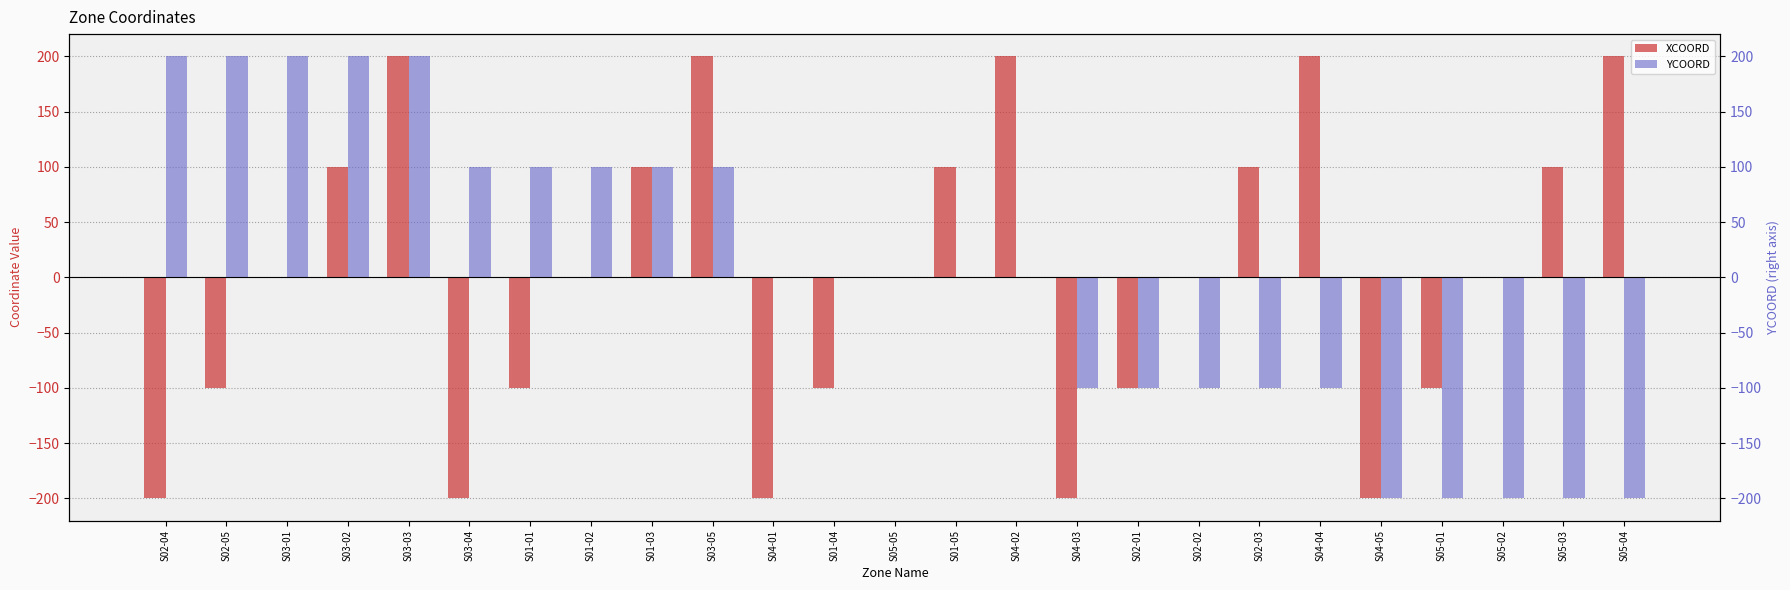

What is the approximate value of YCOORD at S05-02, to the nearest 10?

-200